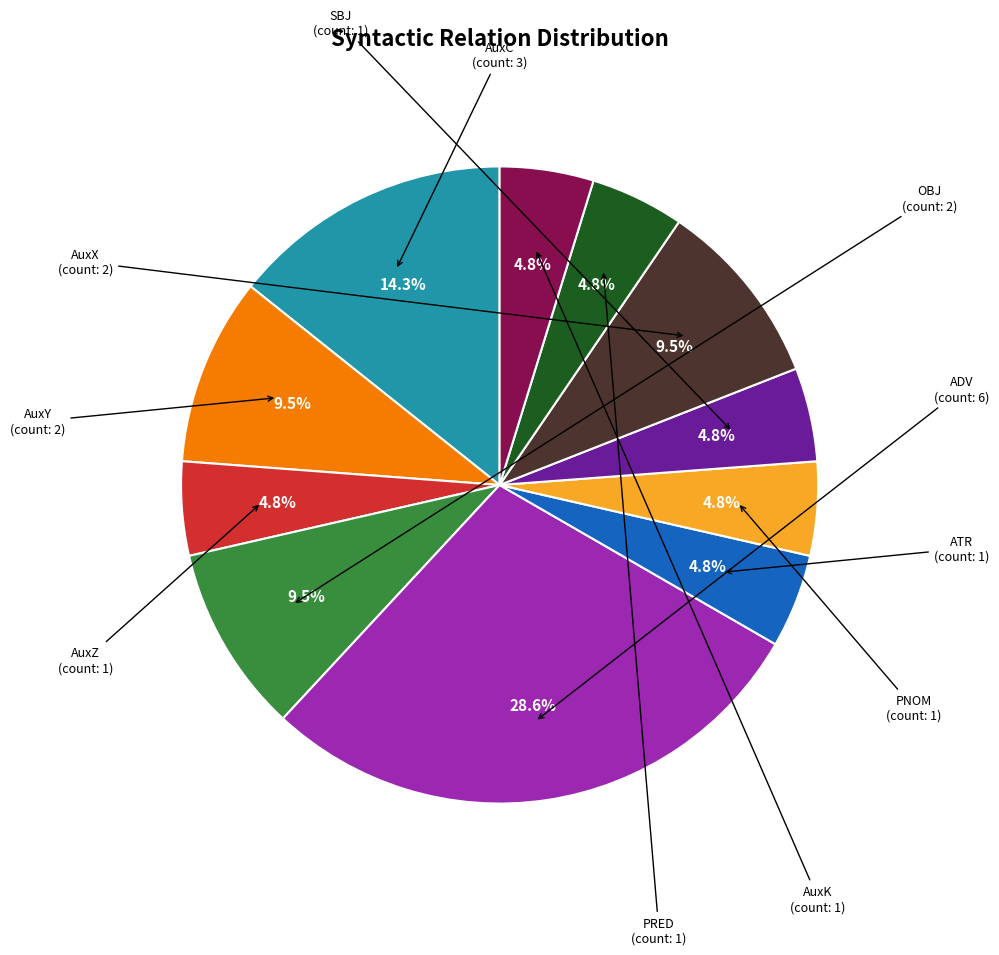

Does any single category account for the majority?

No